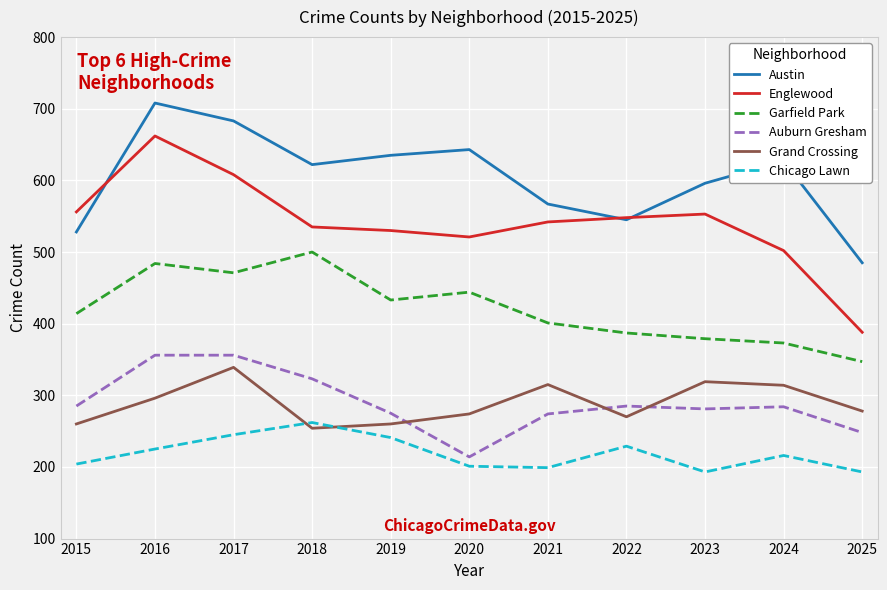

True or false: Garfield Park and Chicago Lawn cross at least once.

False